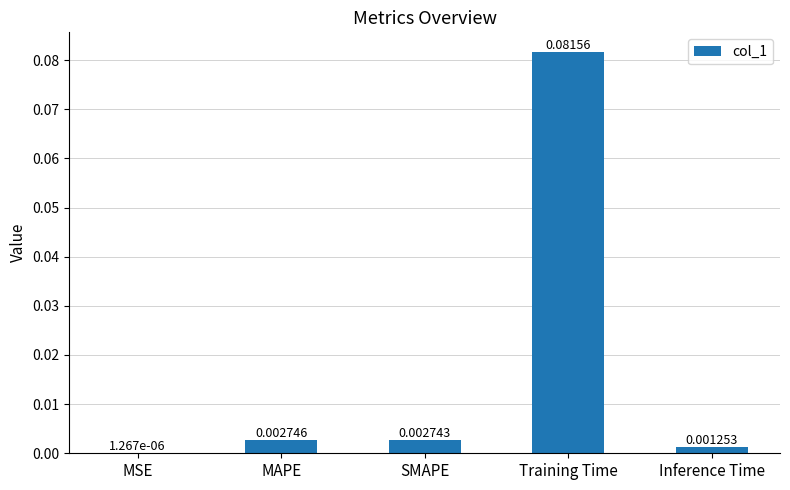

Which label corresponds to the largest value in the chart?

Training Time